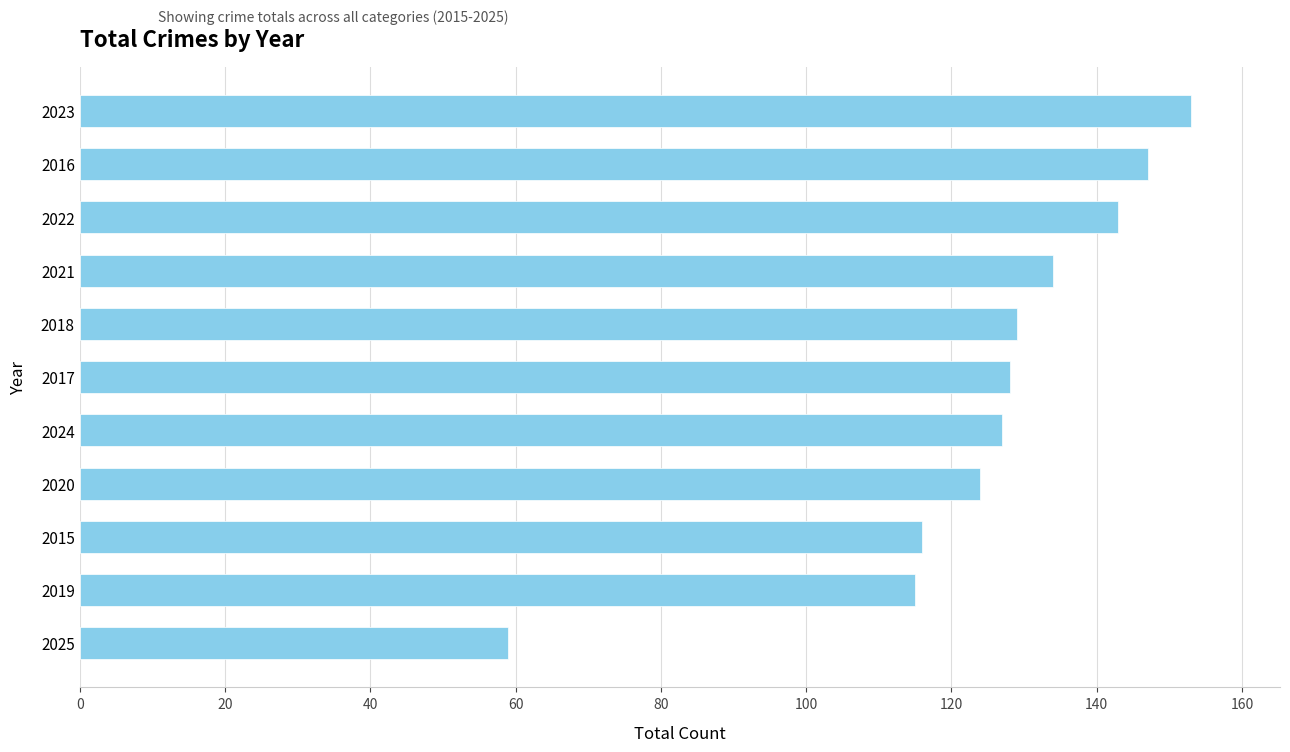

What is the maximum value shown in the chart?

153